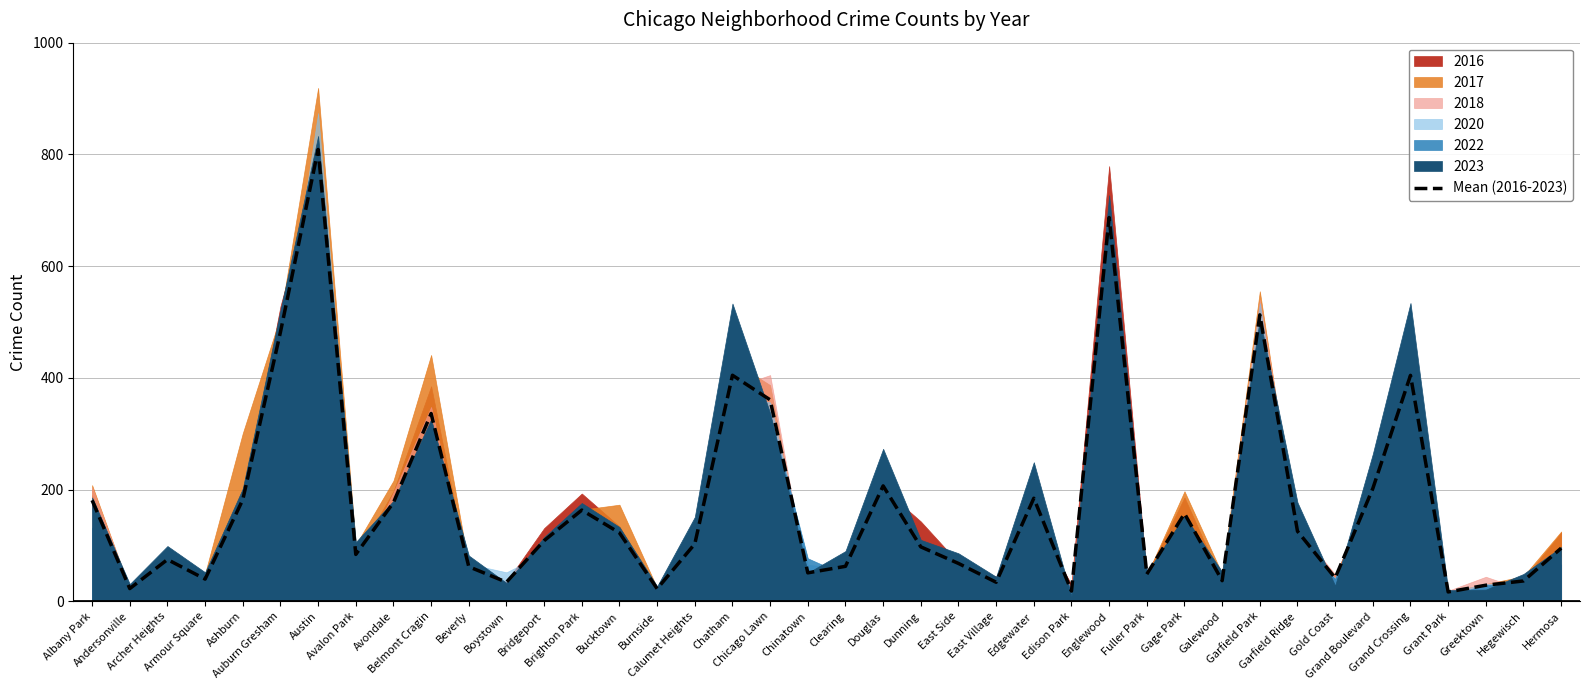

What is the difference between the maximum and minimum values?

792.0